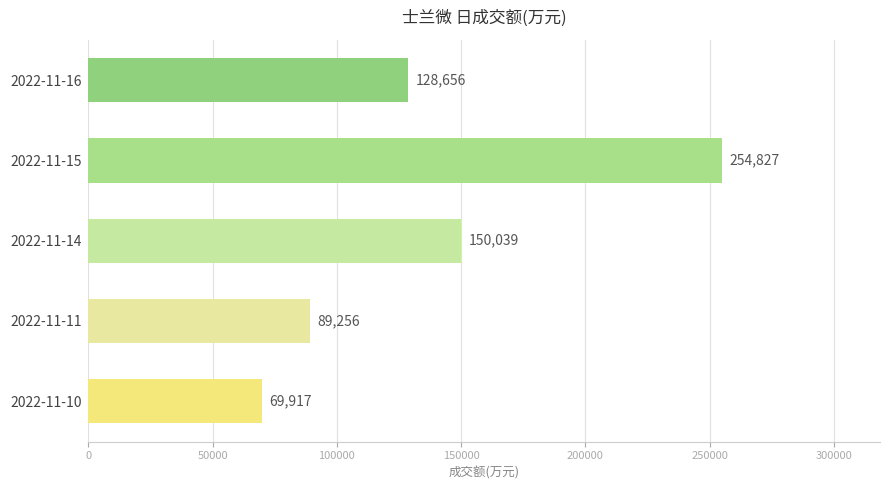

What is the difference between the maximum and minimum values?

184910